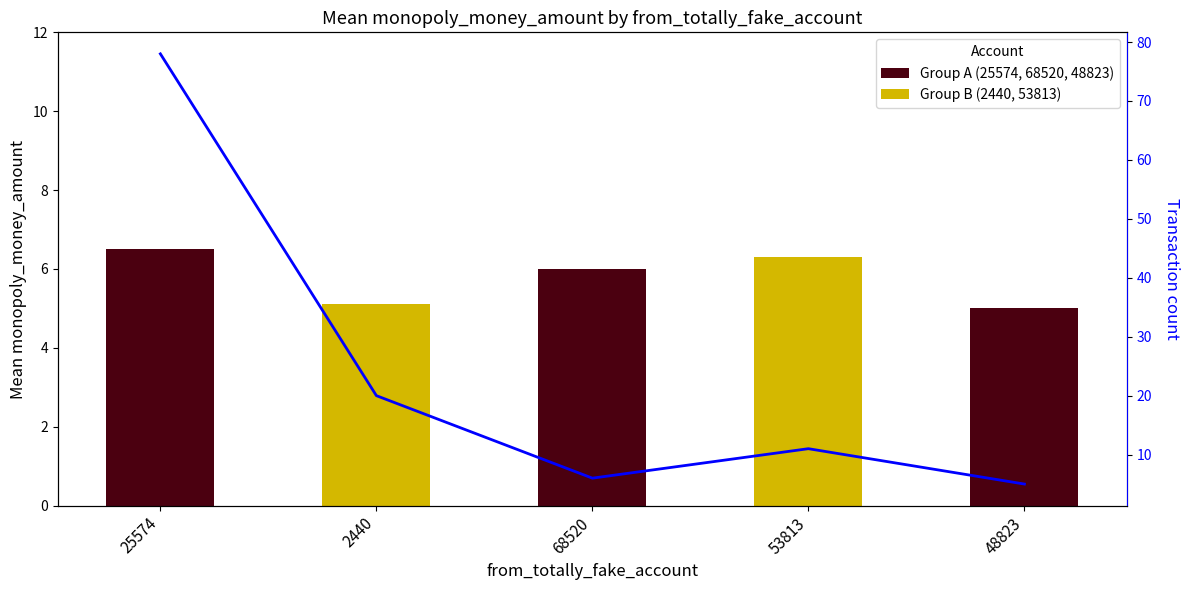

List the labels in order of value, largest first.

25574, 2440, 53813, 68520, 48823